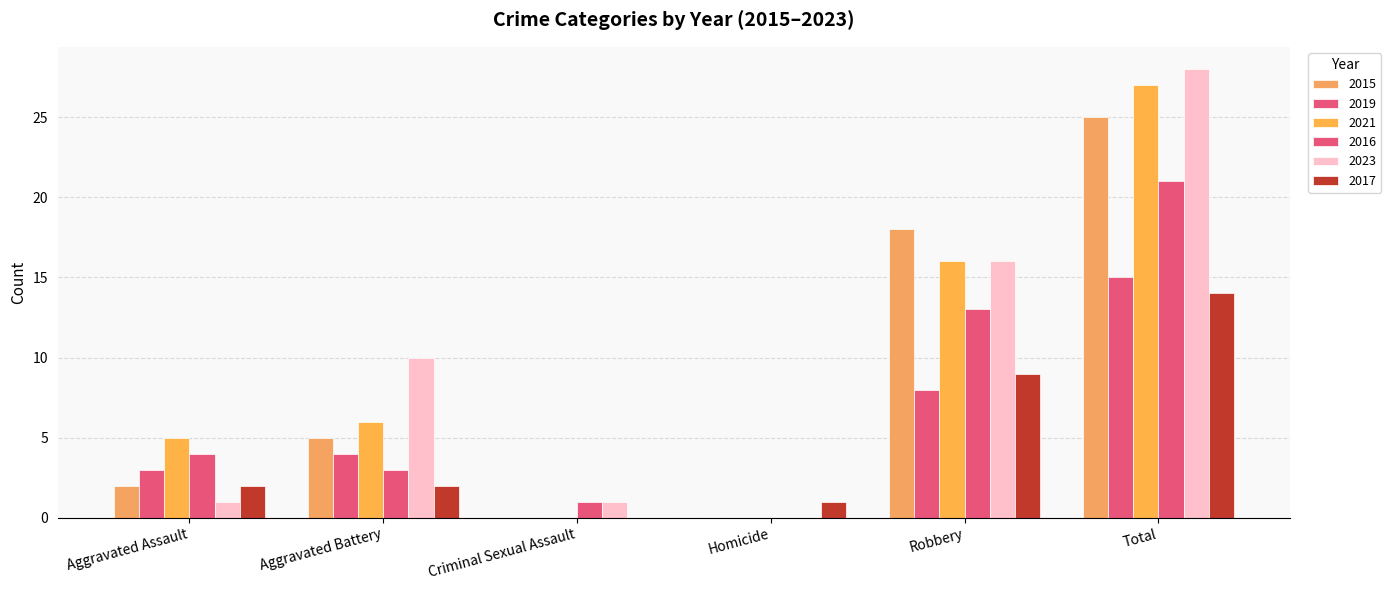

Is it true that 2019 equals 8 at Robbery?

True